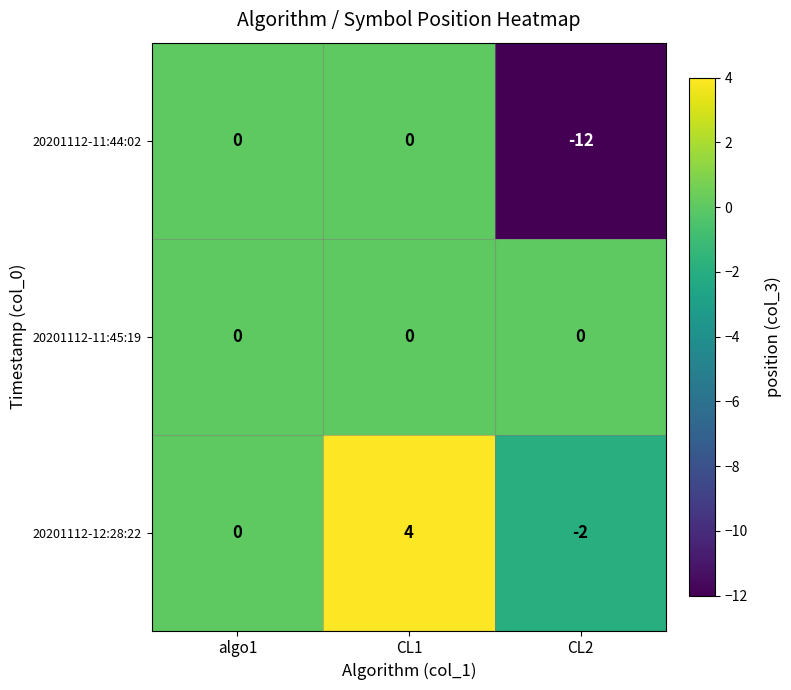

Reading left to right, list all the values displayed in this chart.

20201112-11:44:02: 0	0	-12
20201112-11:45:19: 0	0	0
20201112-12:28:22: 0	4	-2